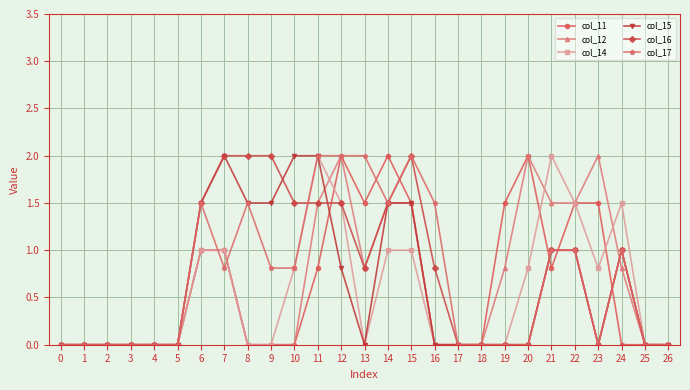

Does the chart have visible grid lines?

Yes